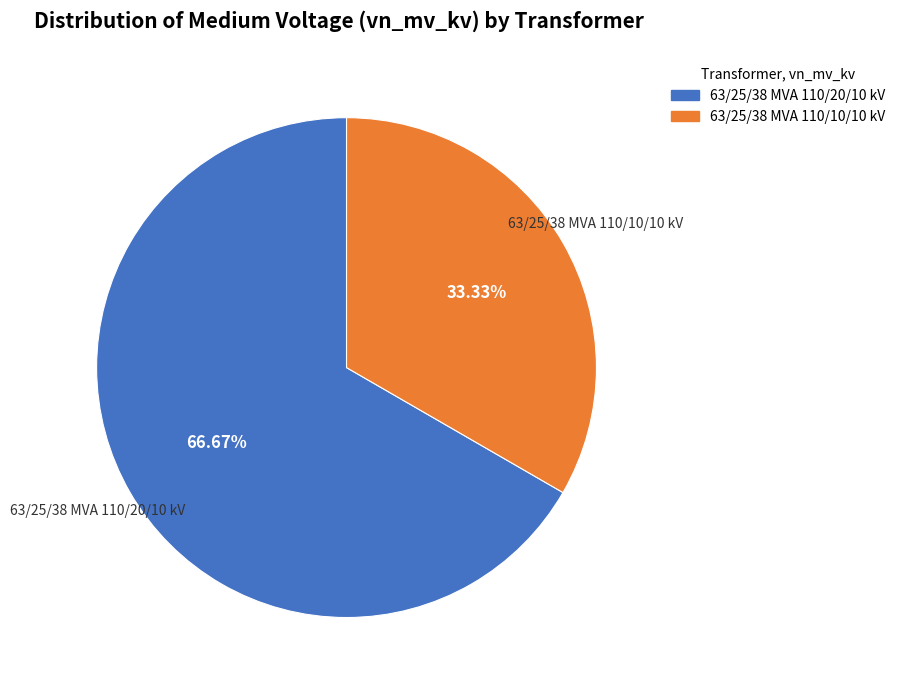

What portion of the pie excludes 63/25/38 MVA 110/20/10 kV?

33.3%